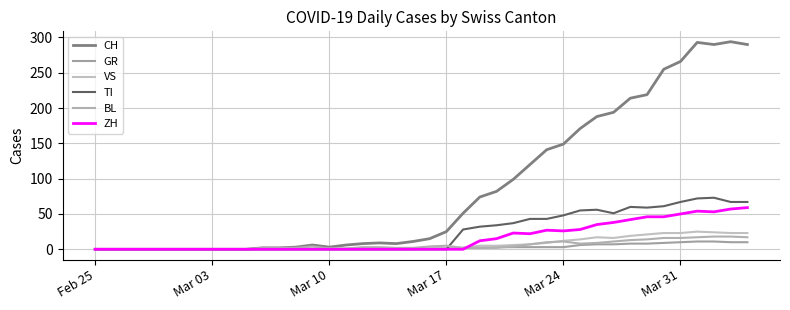

Does the chart have visible grid lines?

Yes